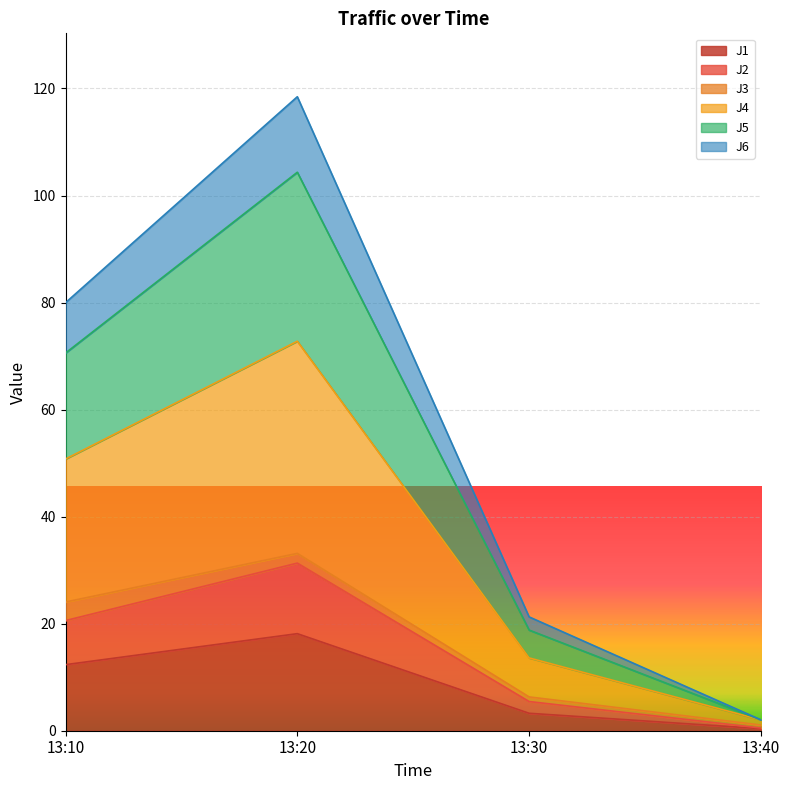

What is the total value across all series at 13:10?

80.0